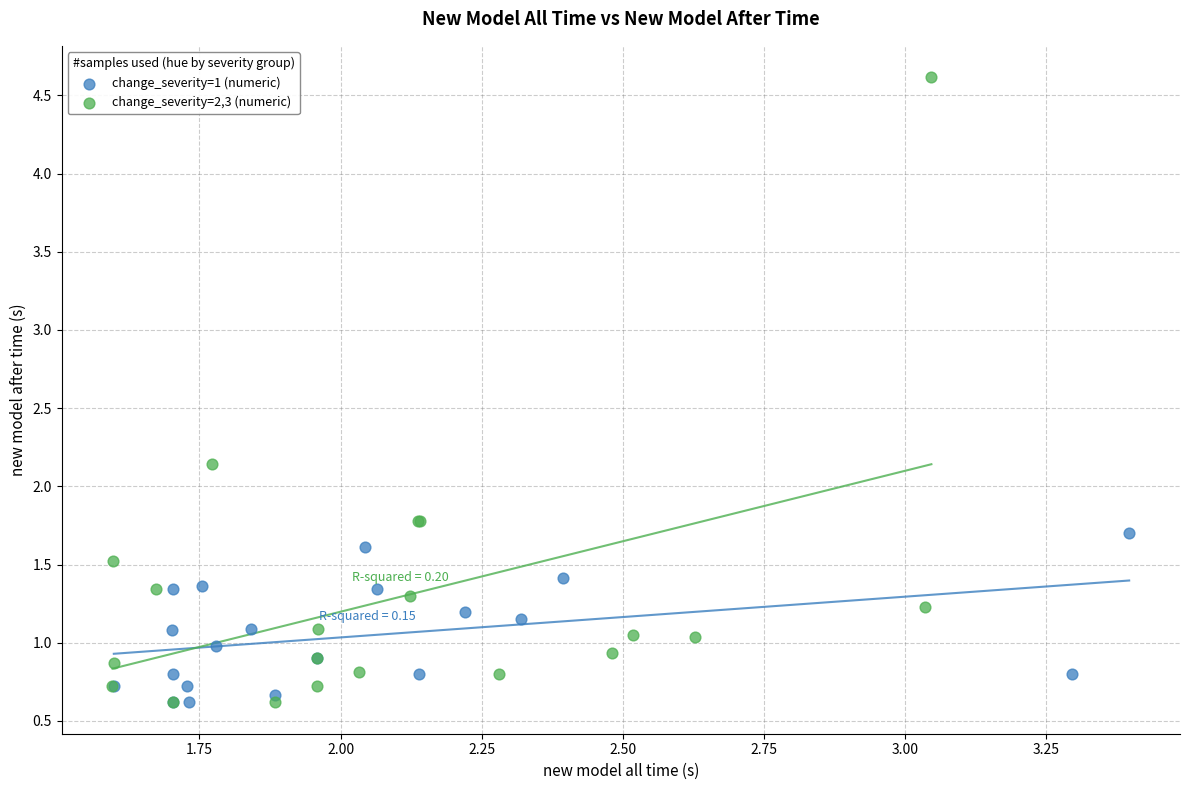

Which series has the largest Y range (max minus min)?

change_severity=2,3 (numeric)